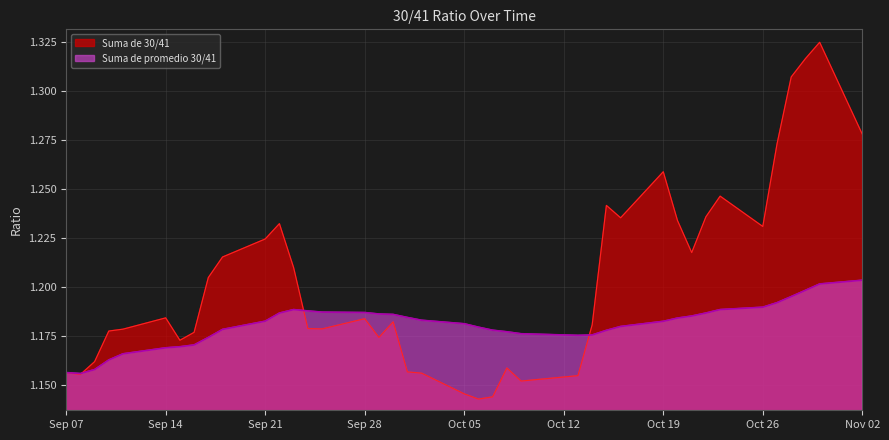

What is the difference between the maximum and minimum values in the Suma de 30/41 series?

0.2